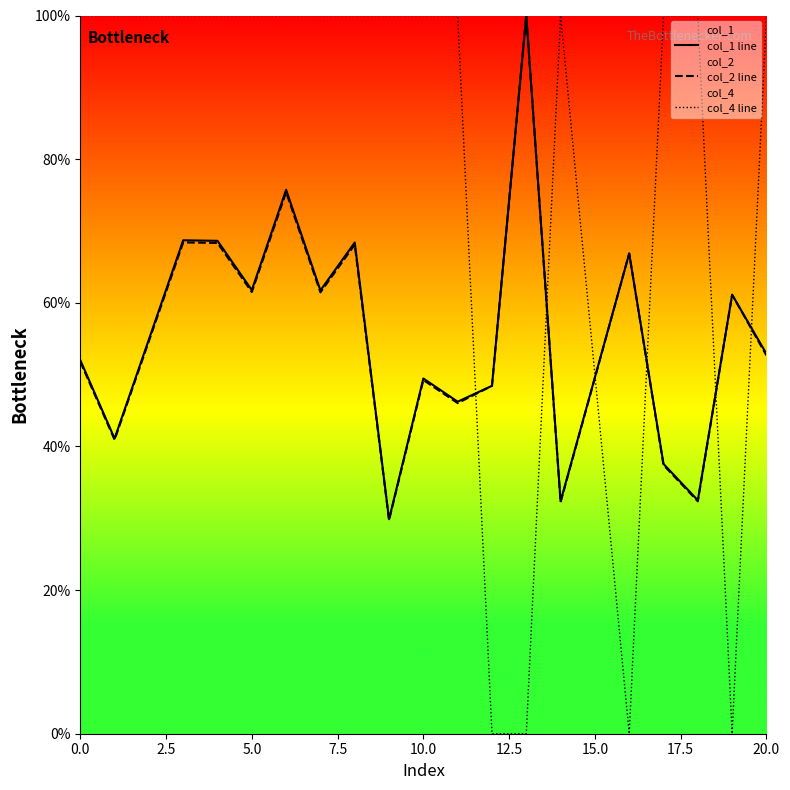

What are all the series names shown in the legend?

col_1 line, col_2 line, col_4 line